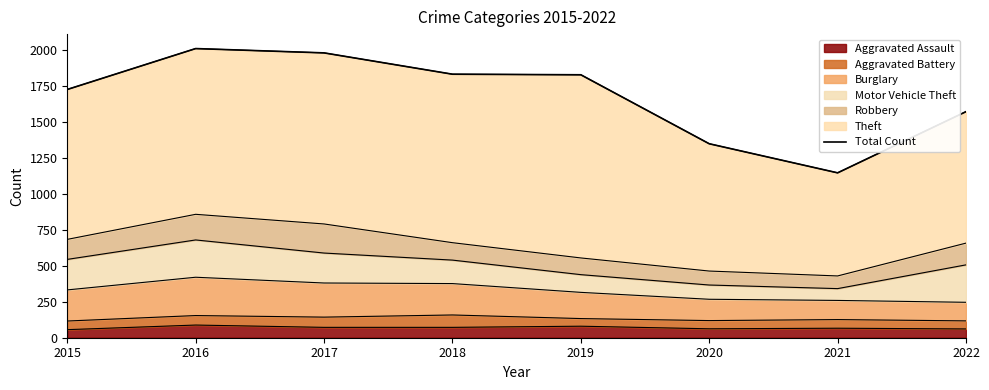

Which label corresponds to the largest value in the chart?

2016